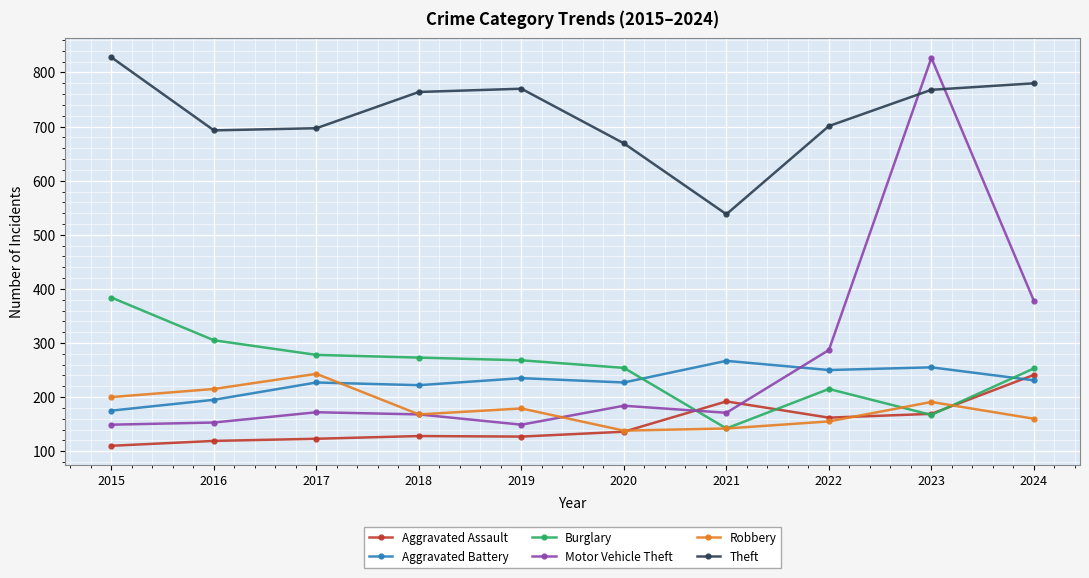

The value of Burglary at 2022 is 138. True or false?

False